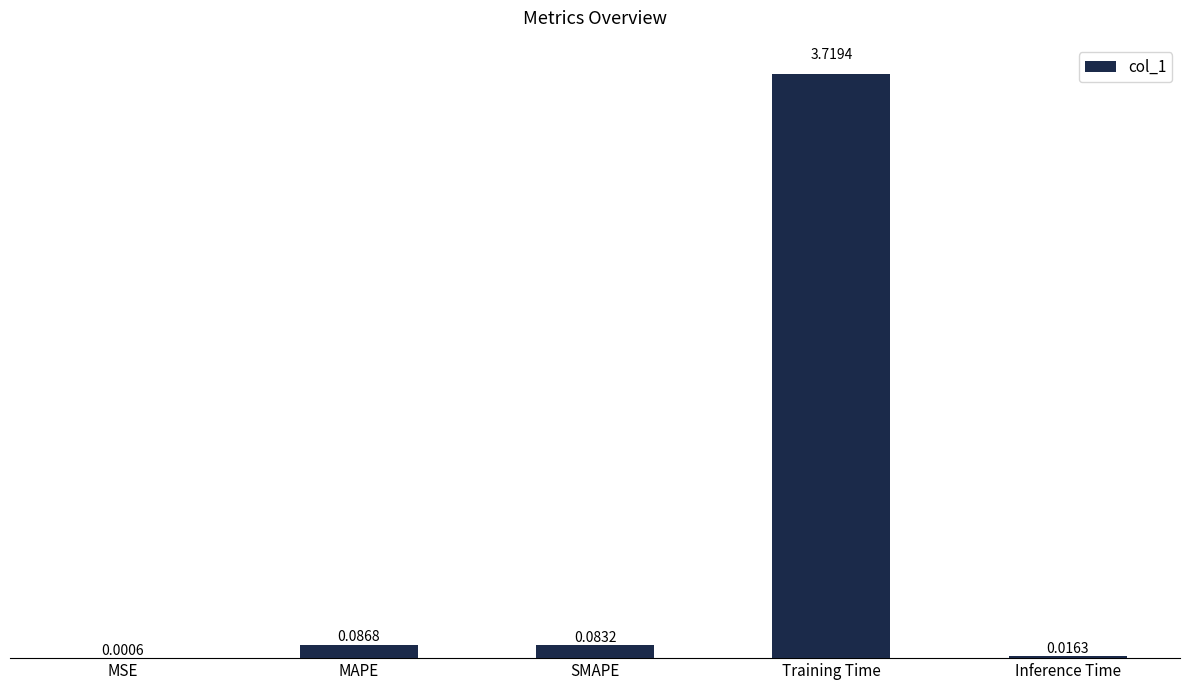

What is the sum of all values?

3.9